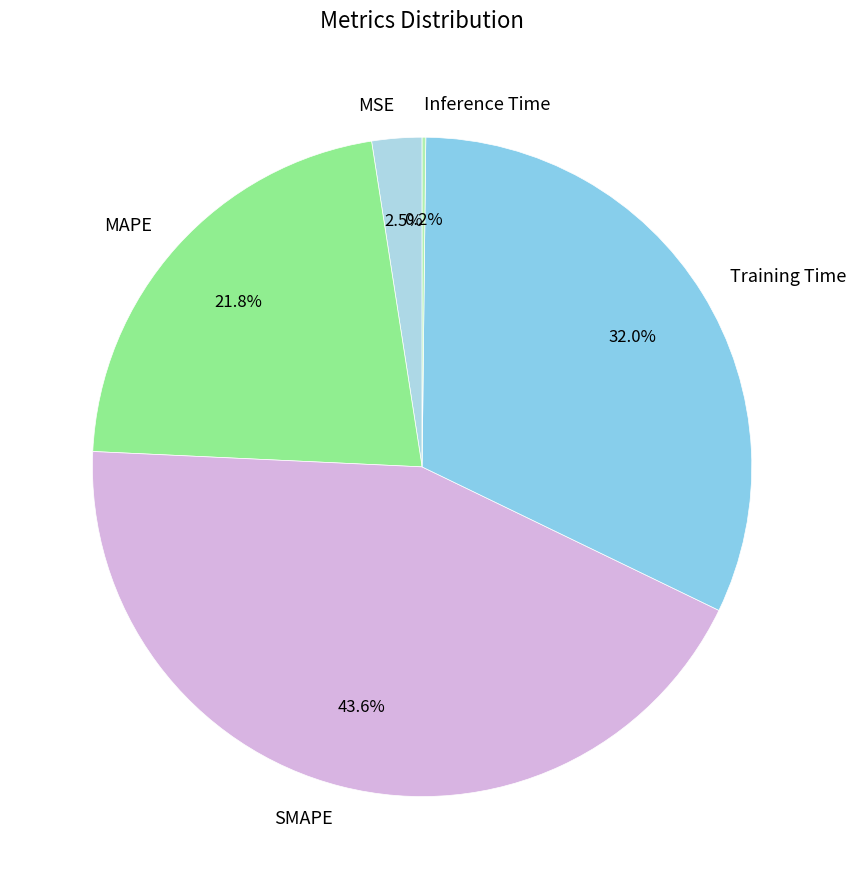

How much of the chart is everything except SMAPE?

56.4%